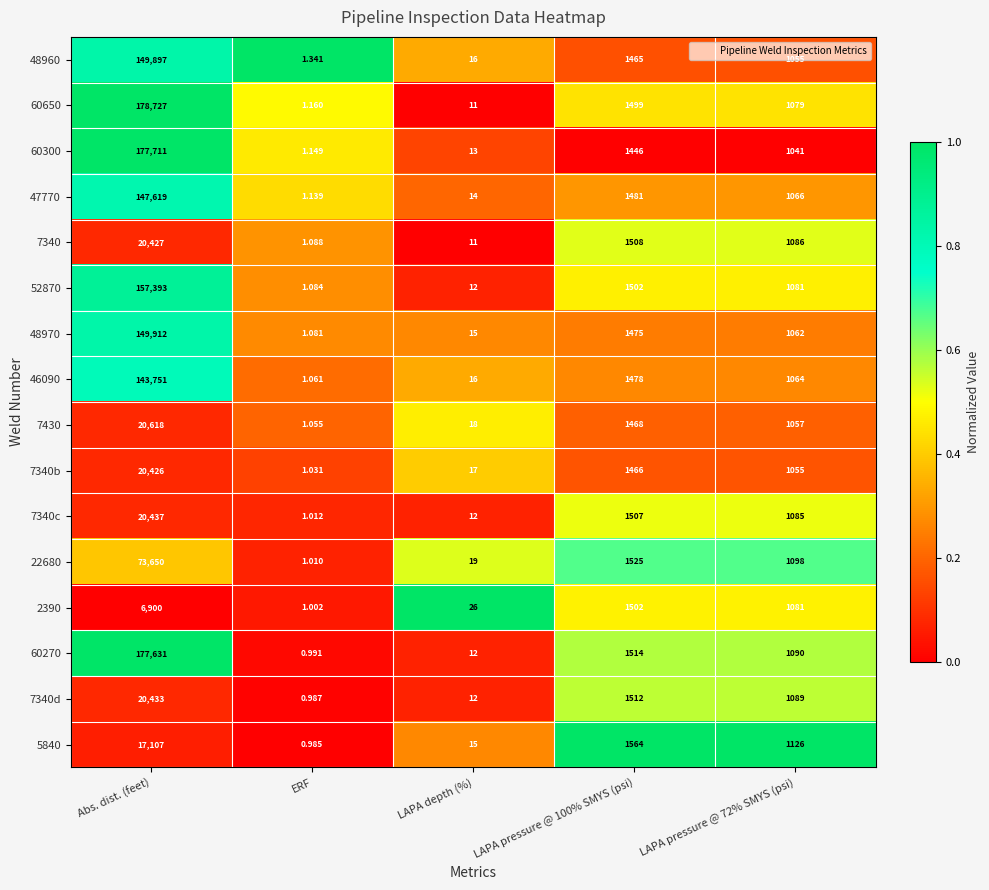

What is the maximum value shown in the chart?

178727.0